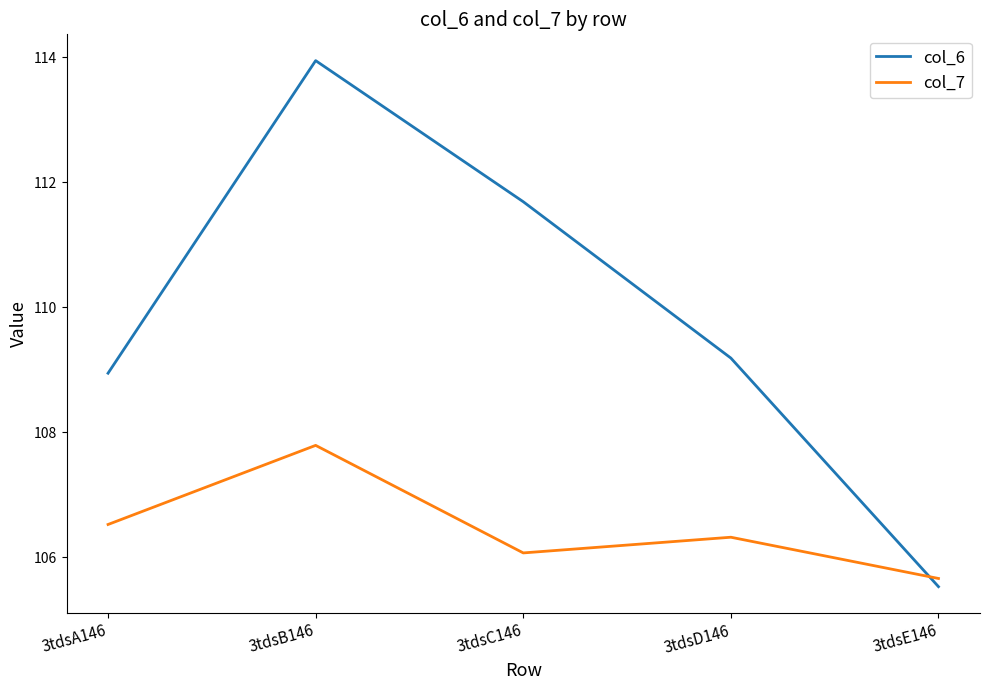

Reading left to right, extract all data points from this chart.

col_6: 3tdsA146=108.9	3tdsB146=113.9	3tdsC146=111.7	3tdsD146=109.2	3tdsE146=105.5
col_7: 3tdsA146=106.5	3tdsB146=107.8	3tdsC146=106.1	3tdsD146=106.3	3tdsE146=105.7